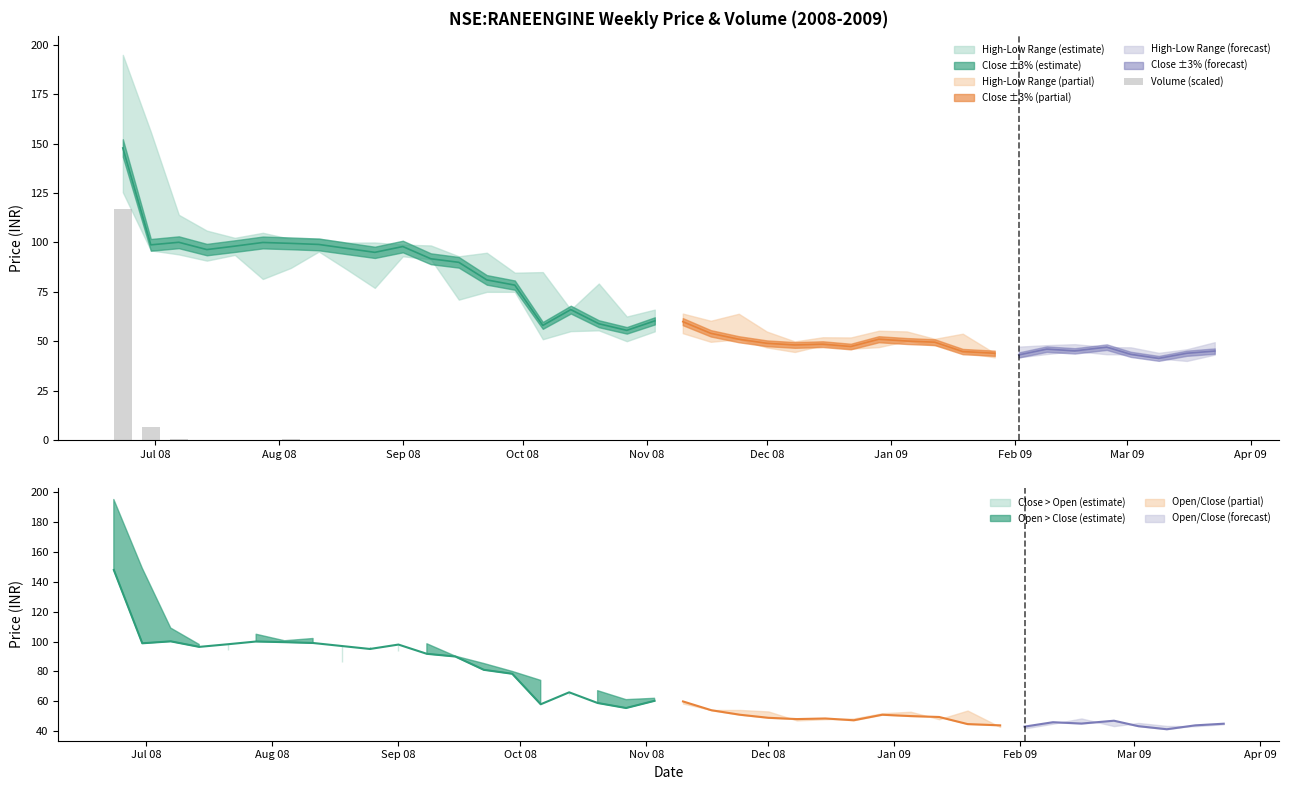

Reading right to left, transcribe all the data shown in this chart.

0.1	0.0	0.0	0.1	0.0	0.1	0.0	0.0	0.0	0.0	0.0	0.0	0.1	0.0	0.0	0.1	0.0	0.0	0.1	0.1	0.1	0.0	0.1	0.0	0.2	0.1	0.1	0.1	0.0	0.1	0.1	0.1	0.1	0.3	0.1	0.1	0.2	0.4	6.5	117.0